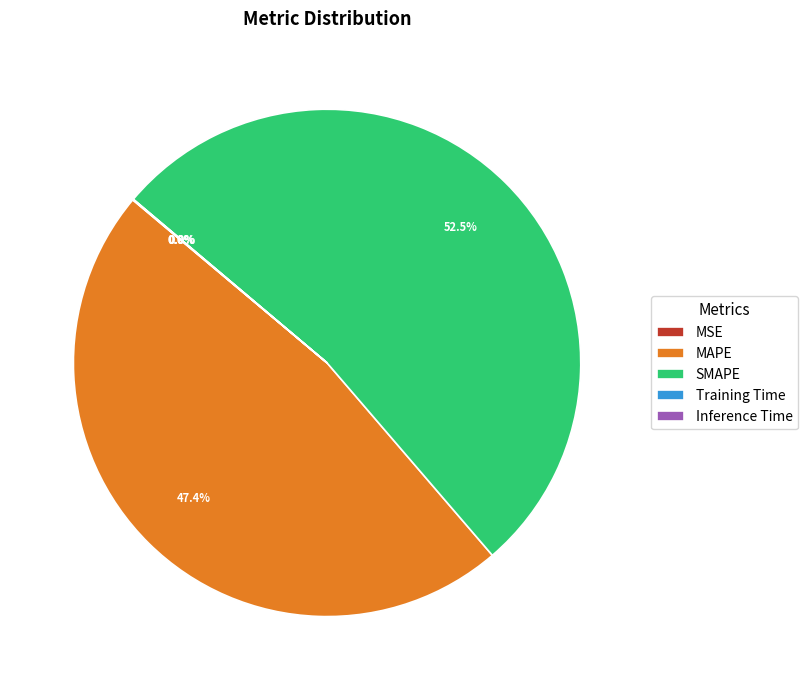

Which category has the biggest portion of the pie?

SMAPE